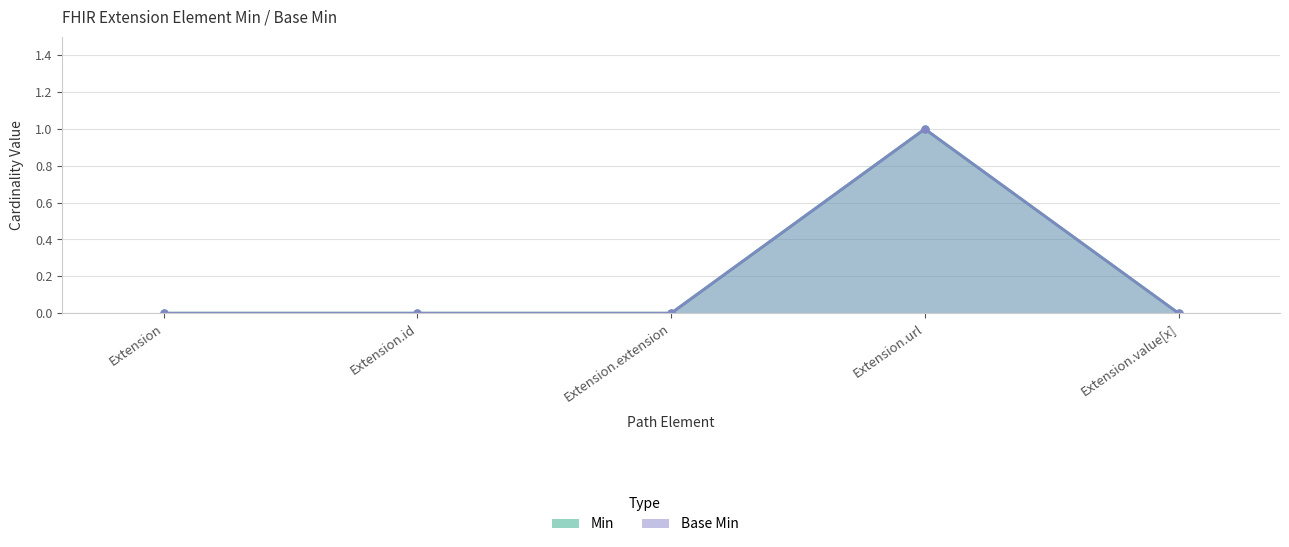

Which series has the largest total across all categories?

Min